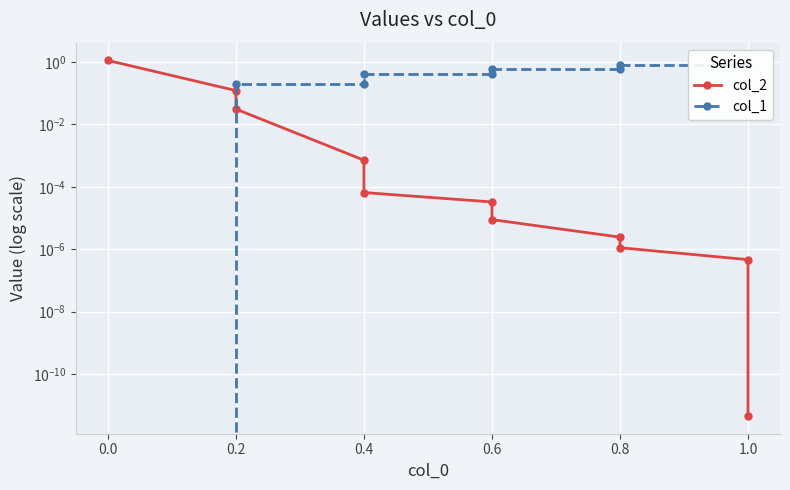

Which series has the widest spread of values?

col_2